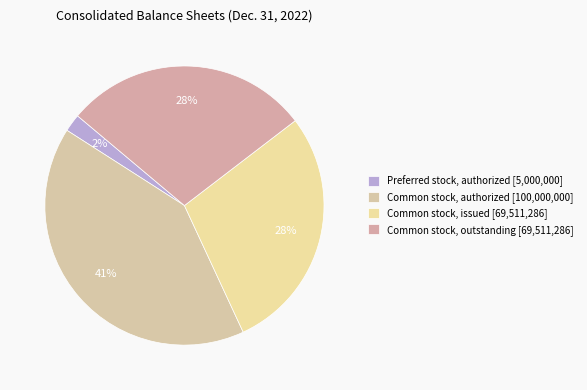

What is the largest slice in the pie chart?

Common stock, authorized